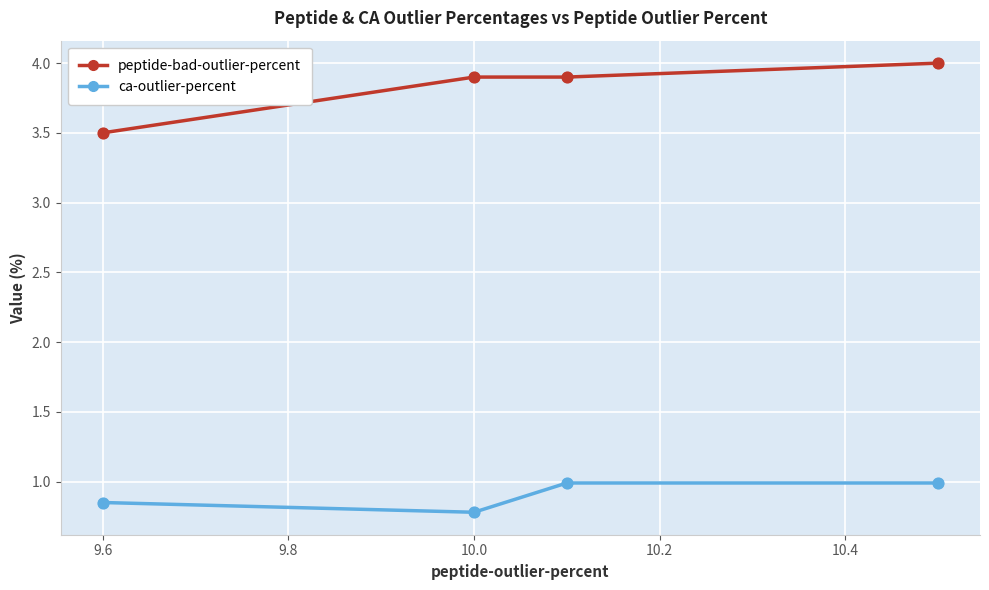

Which series has the largest total across all categories?

peptide-bad-outlier-percent